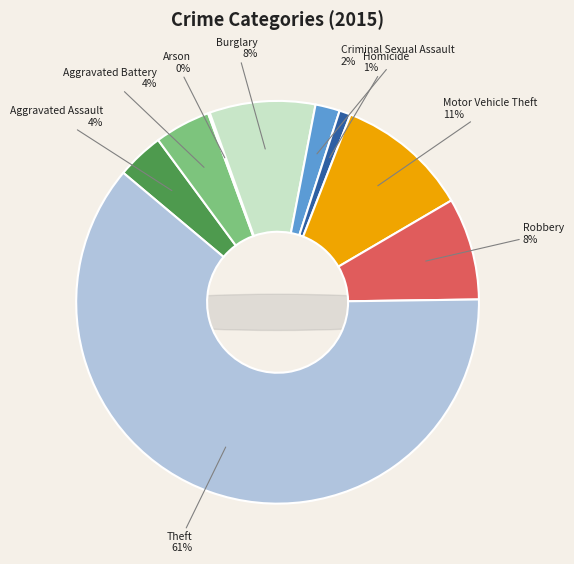

How many slices are in this pie chart?

9